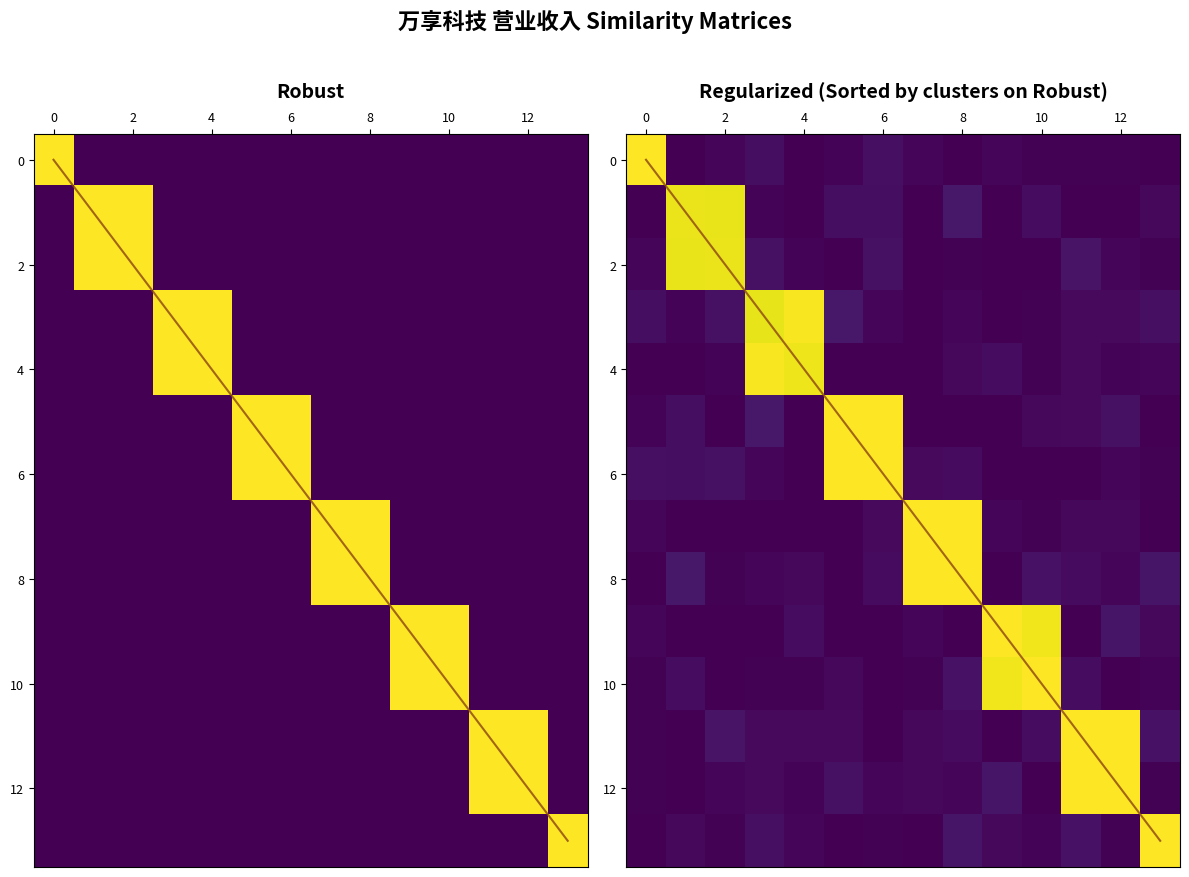

Count the number of data series in this chart.

14